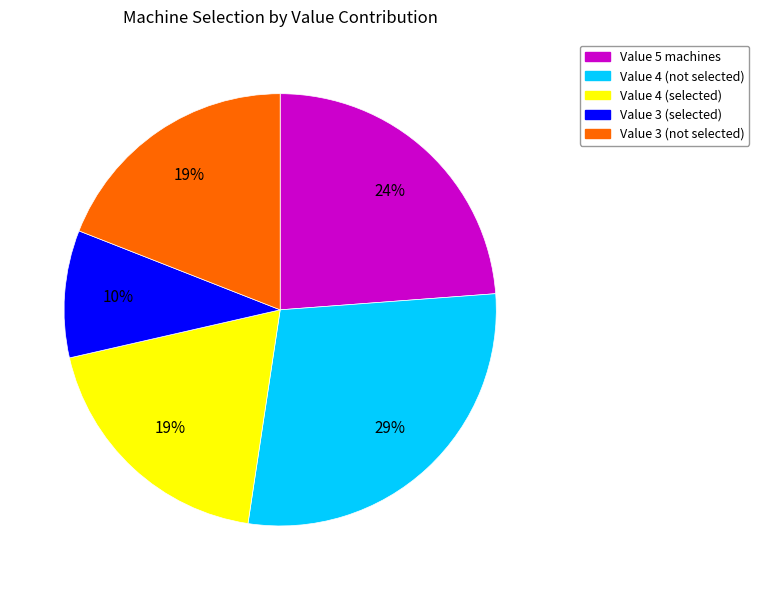

How many segments does this pie chart have?

5